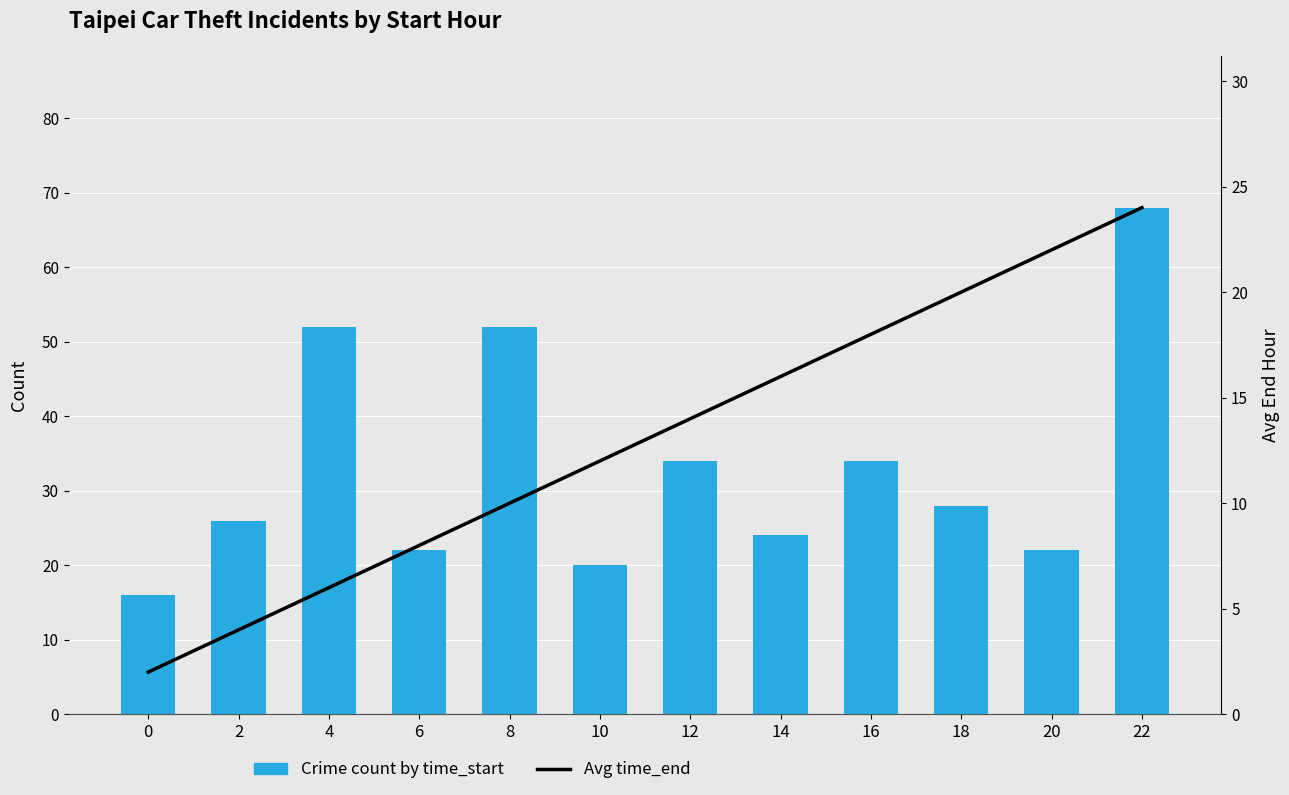

Which series has the largest range (max minus min)?

Crime count by time_start